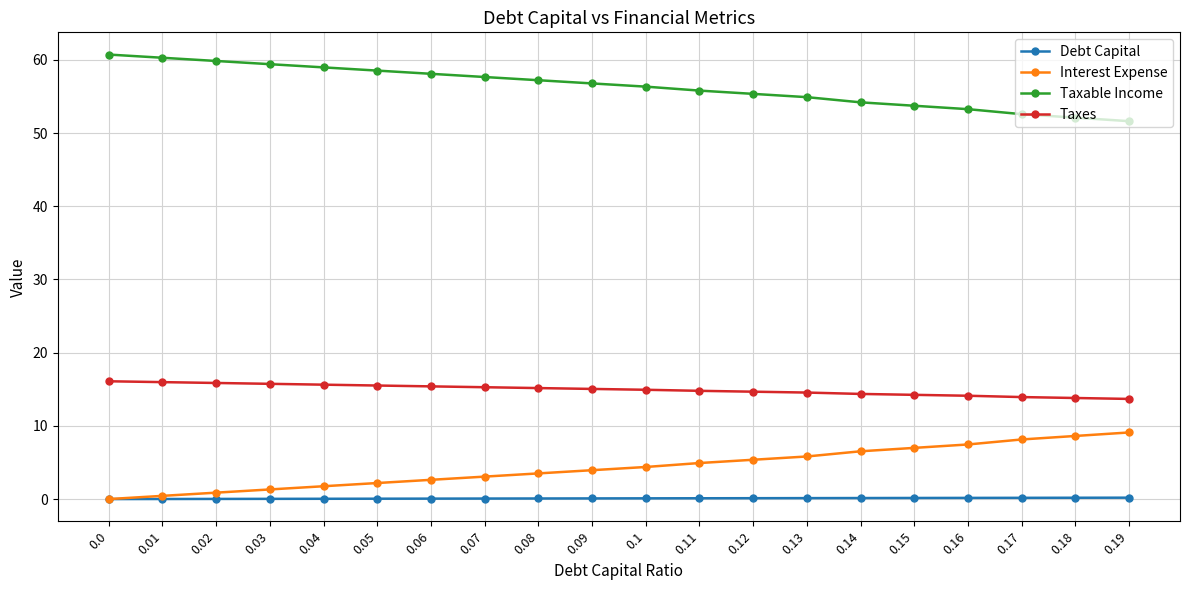

True or false: Interest Expense and Taxes intersect in this chart.

False